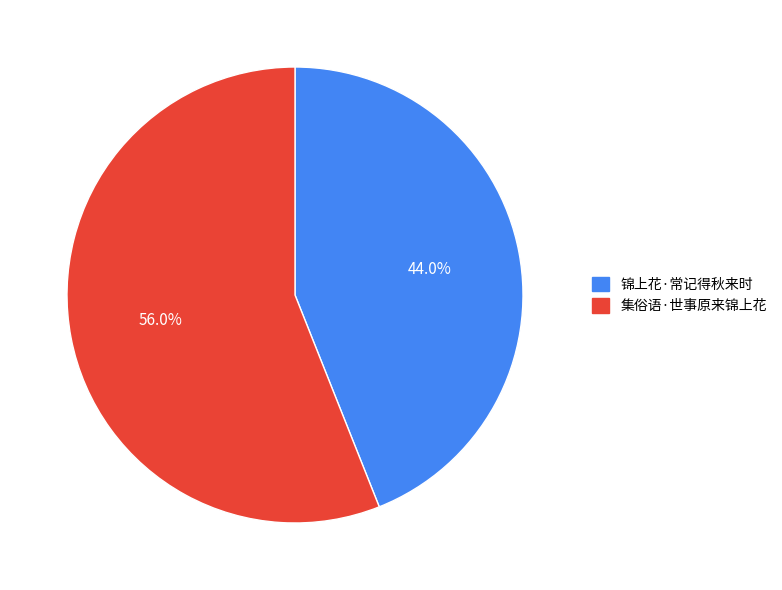

To the nearest percent, what is the combined percentage of 锦上花·常记得秋来时 and 集俗语·世事原来锦上花?

100%